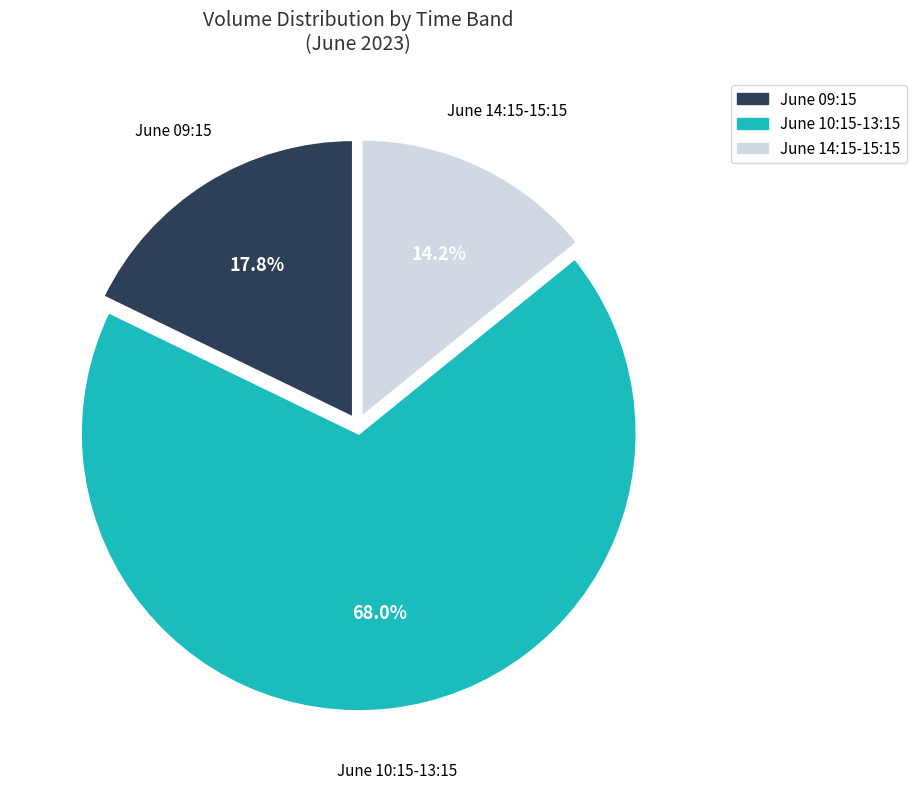

Does any single category account for the majority?

Yes